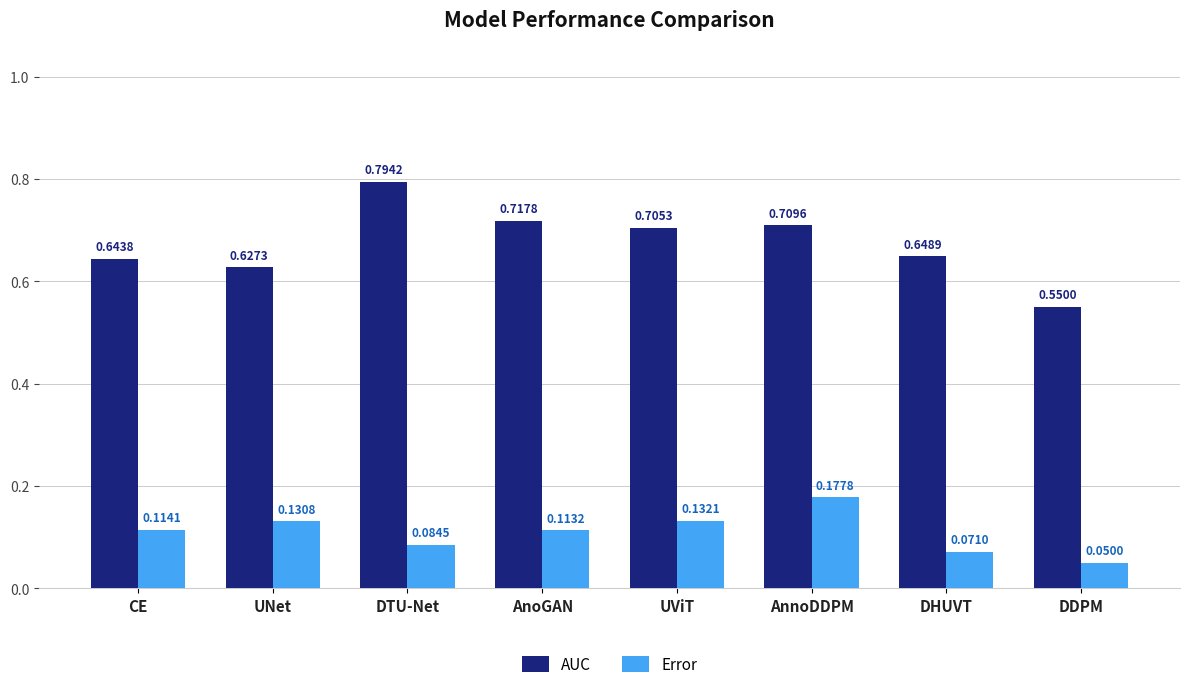

List the labels in order of AUC value, smallest first.

DDPM, UNet, CE, DHUVT, UViT, AnnoDDPM, AnoGAN, DTU-Net